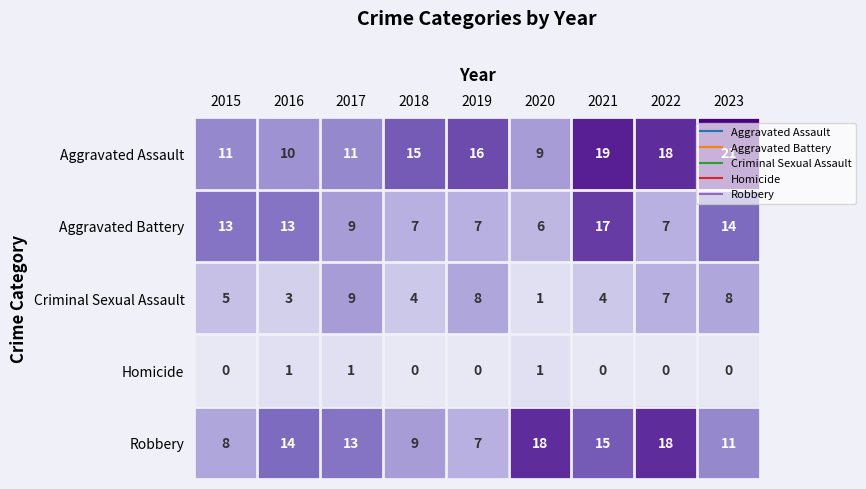

At 2015, list the series in order from largest to smallest.

Aggravated Battery, Aggravated Assault, Robbery, Criminal Sexual Assault, Homicide